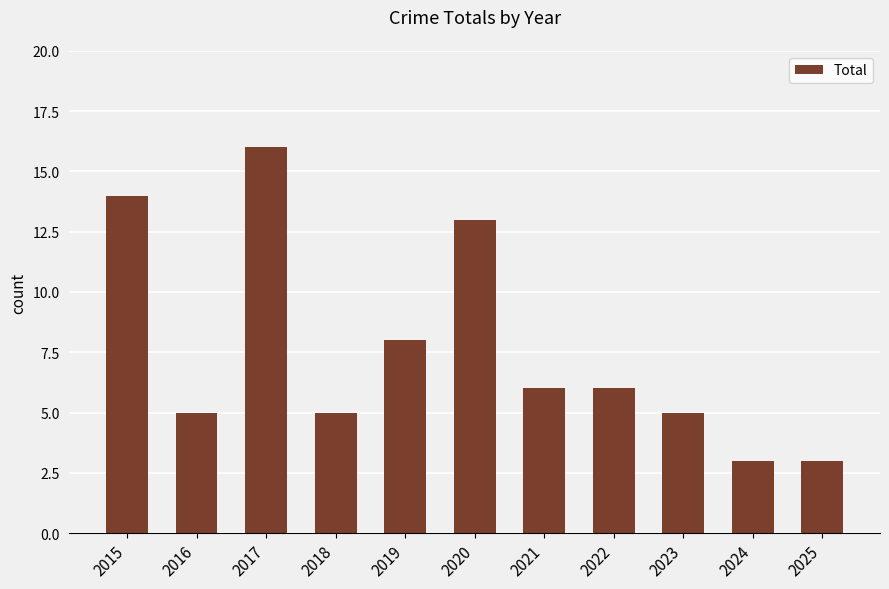

The chart shows a value of 16 at 2017. True or false?

True